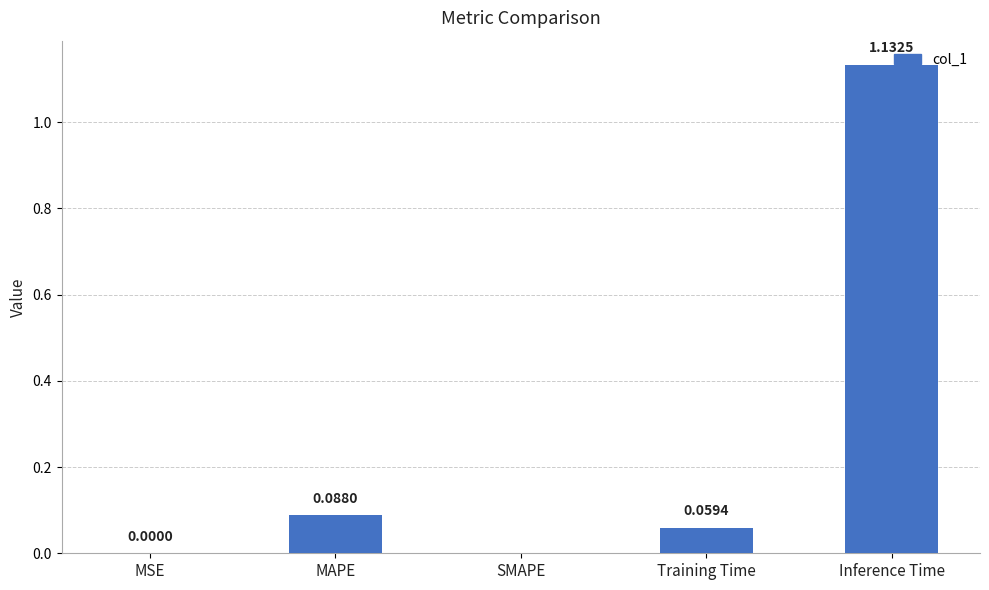

What is the sum of all values?

1.3